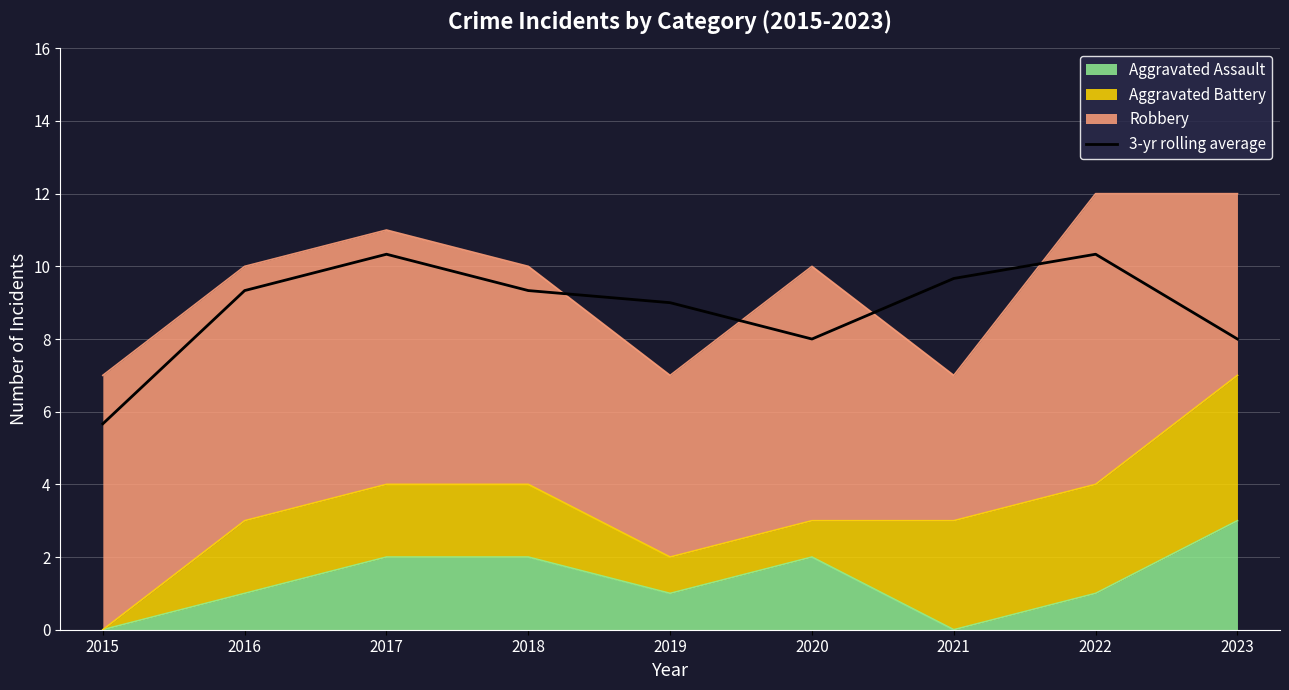

What is the difference between the values at 2019 and 2017?

1.3